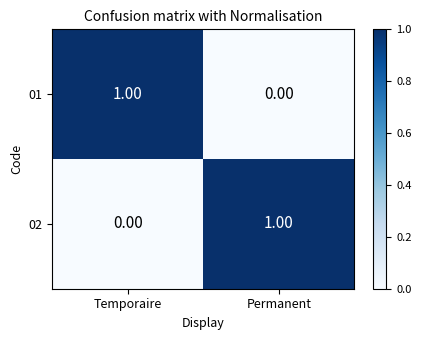

Is the value of 01 at Temporaire greater than the value of 02 at Temporaire?

Yes